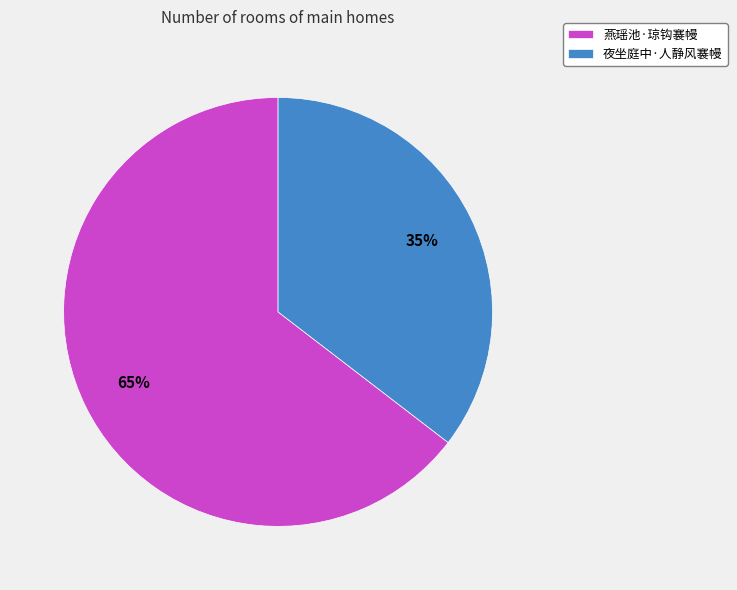

What is the ratio of the value at 夜坐庭中·人静风褰幔 to the value at 燕瑶池·琼钩褰幔?

0.5